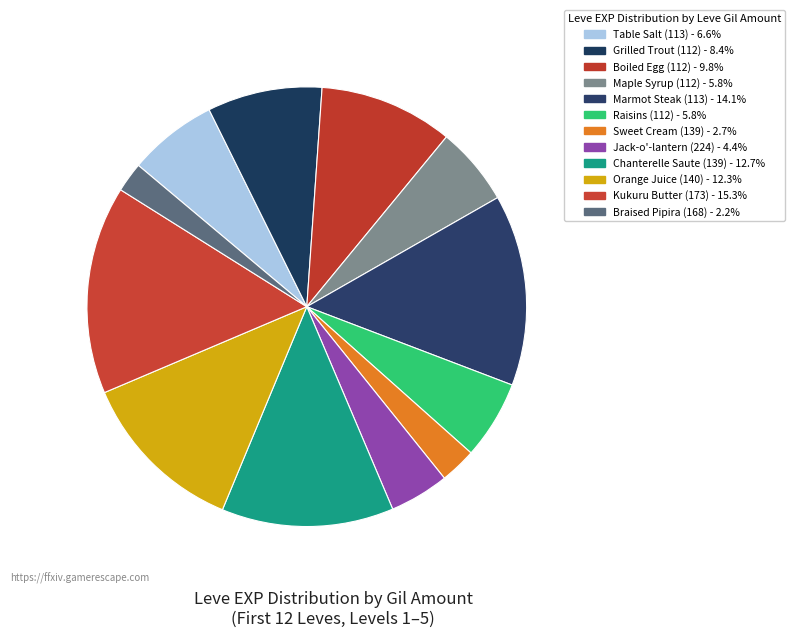

What percentage is the Sweet Cream (139) slice, to the nearest percent?

3%